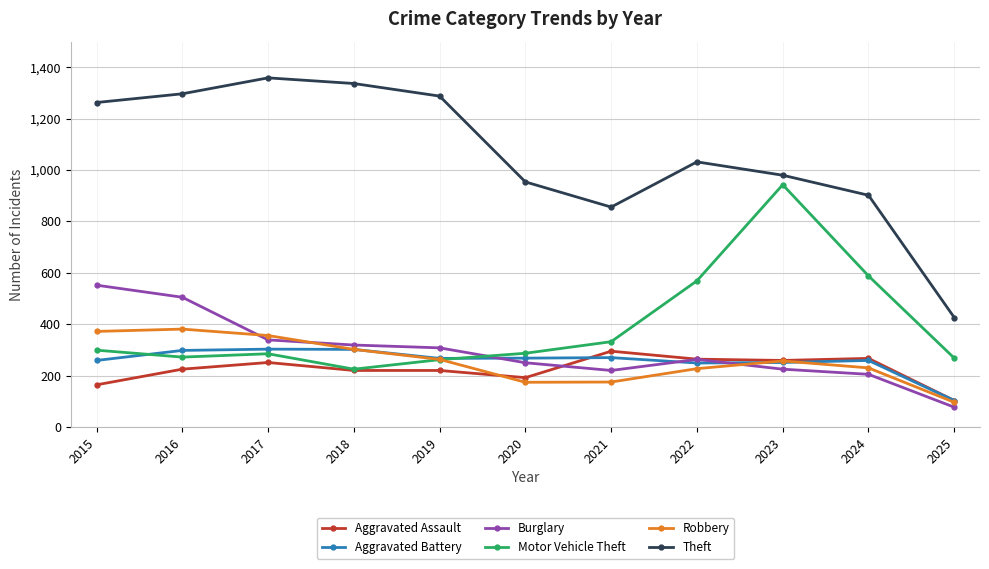

At which category does Aggravated Assault reach its first local peak?

2017